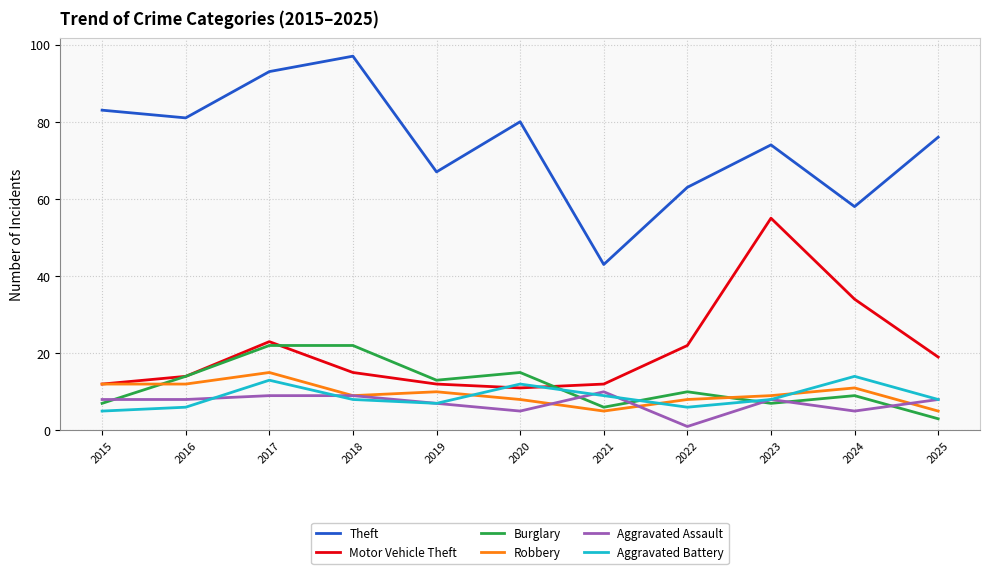

What is the difference between the Aggravated Battery values at 2024 and 2018?

6